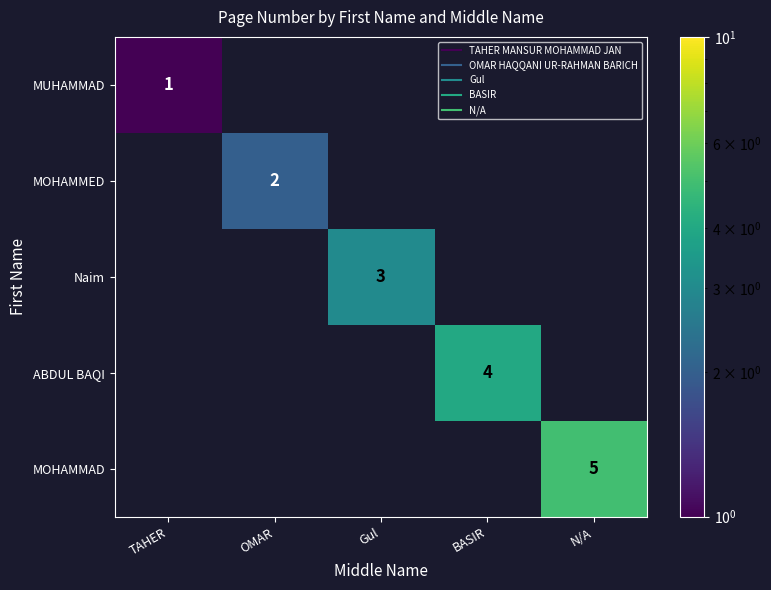

Which category has the lowest value across all series?

OMAR